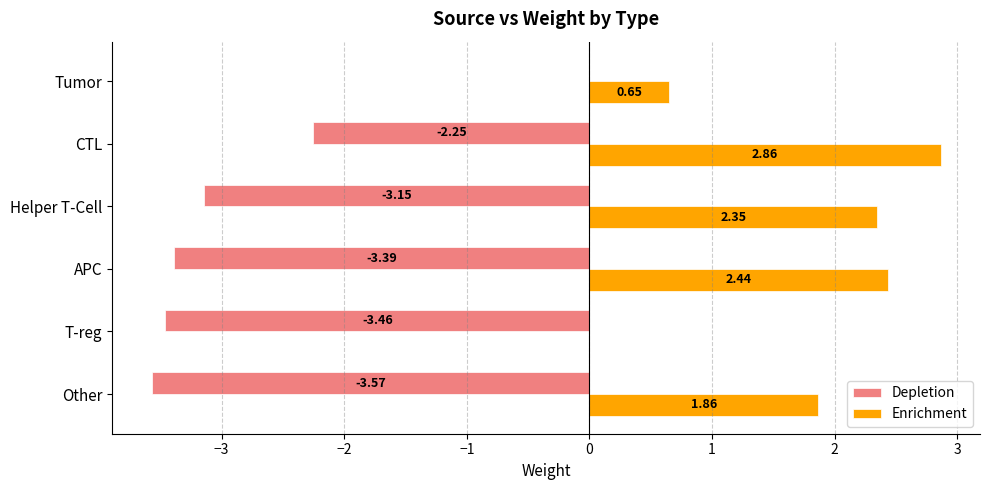

At which category is the sum across all series the highest?

Tumor